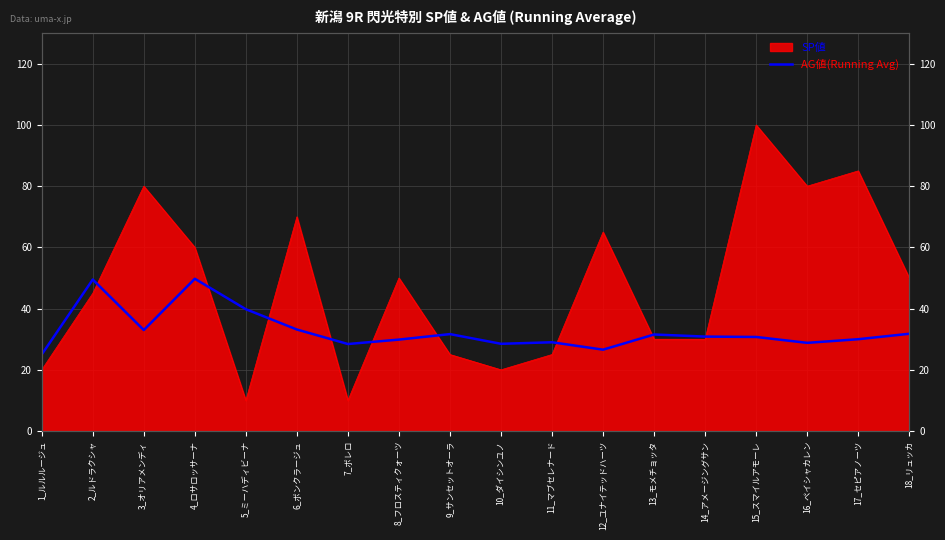

How many data points are above 30?

10